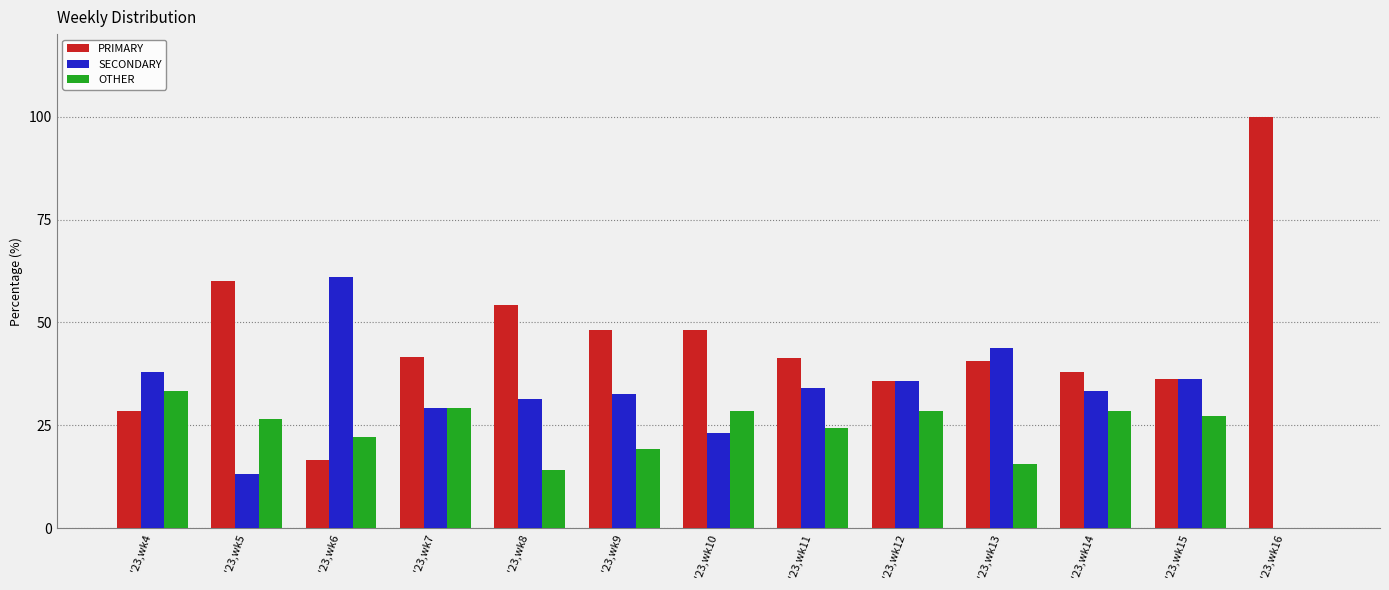

What is the sum of all SECONDARY values?

412.3